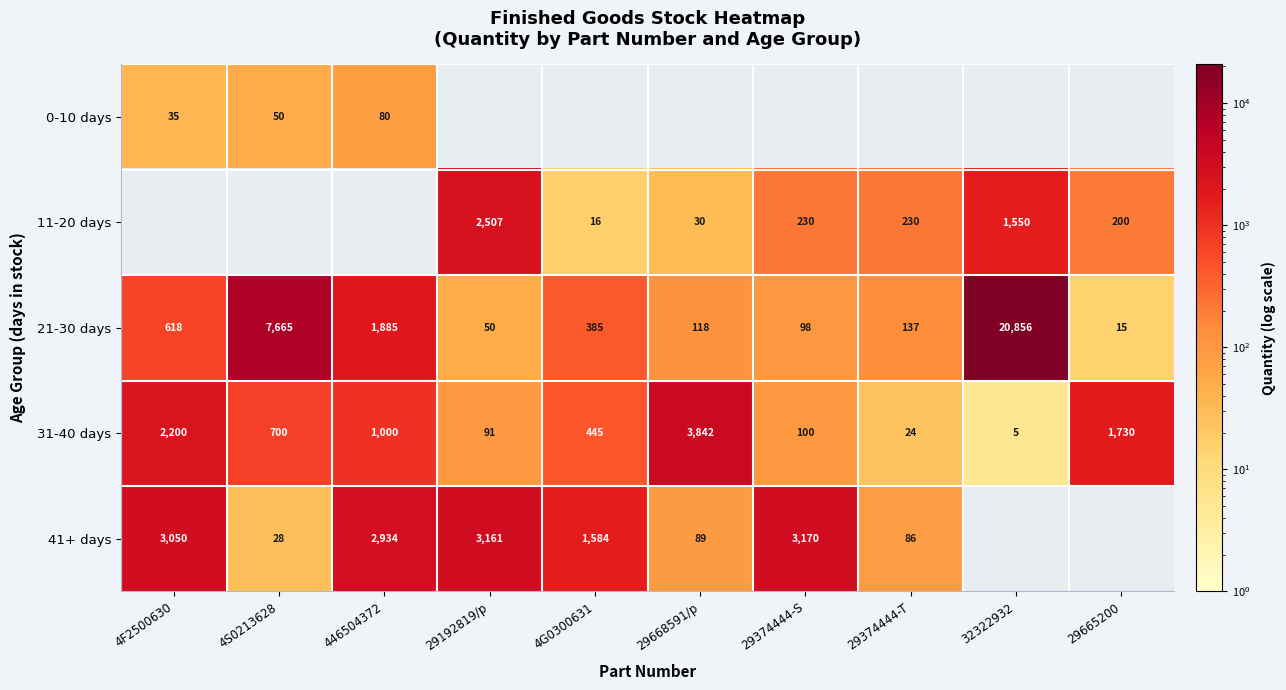

What is the difference between the second highest and second lowest values in the 21-30 days series?

7615